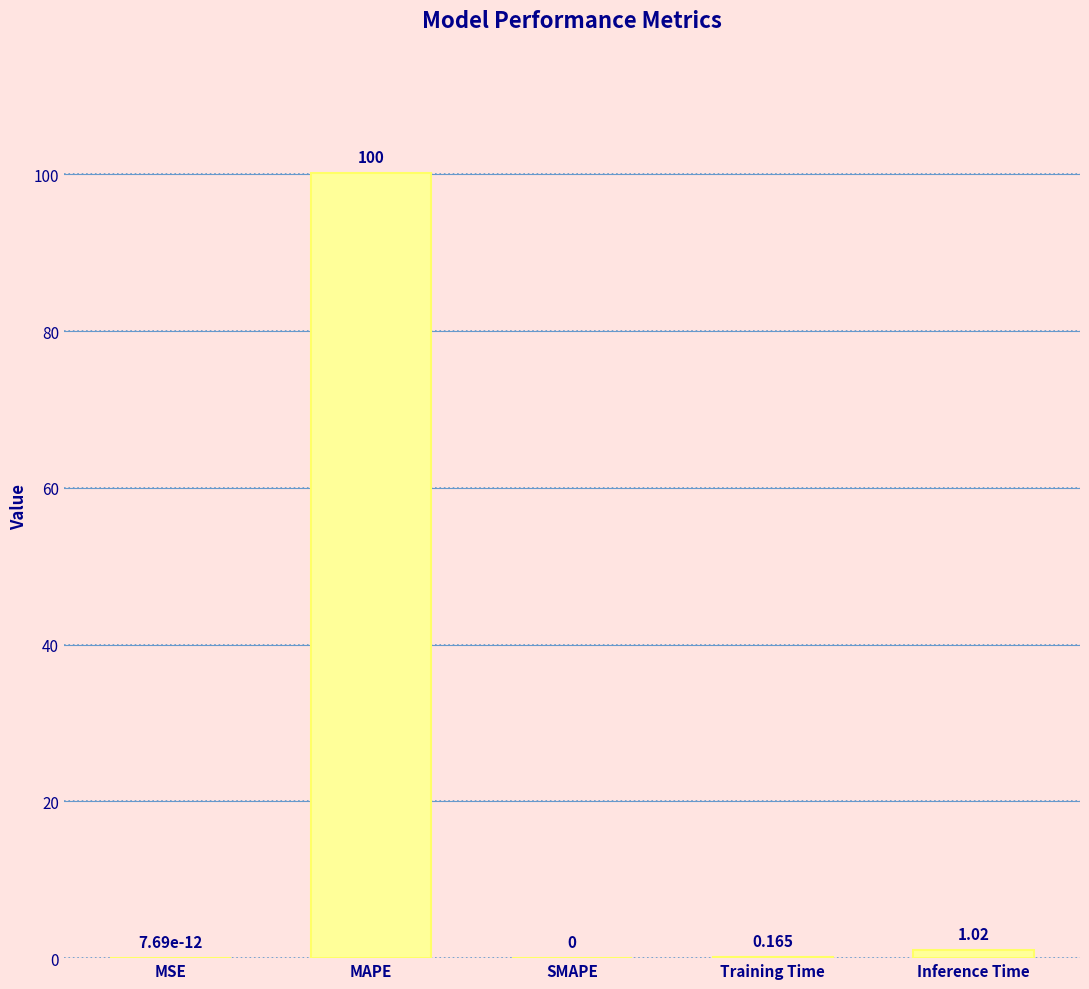

How many distinct data groups are displayed?

1